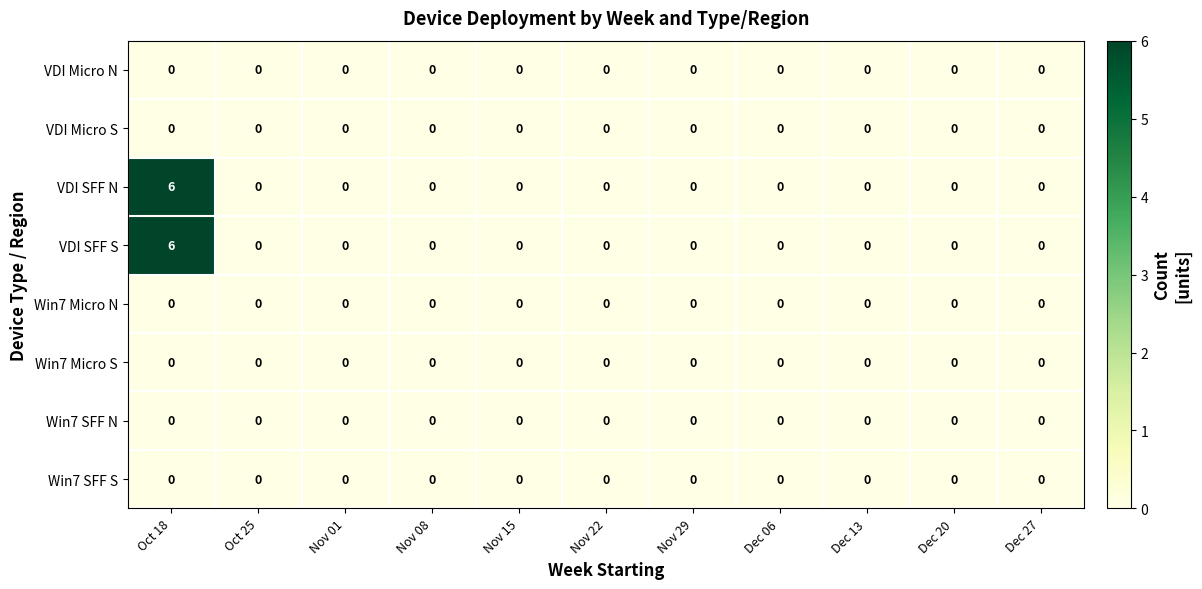

How many VDI SFF S values are between 0 and 1?

10